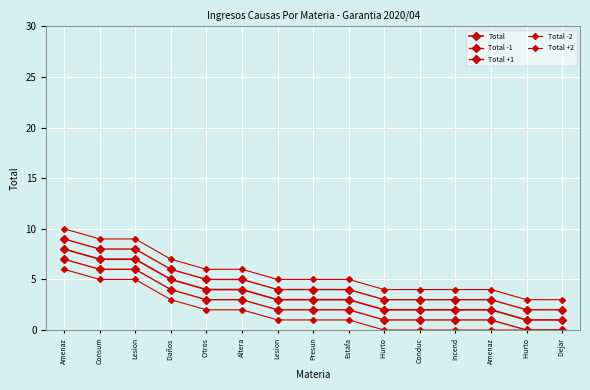

Count the number of categories in the chart.

15